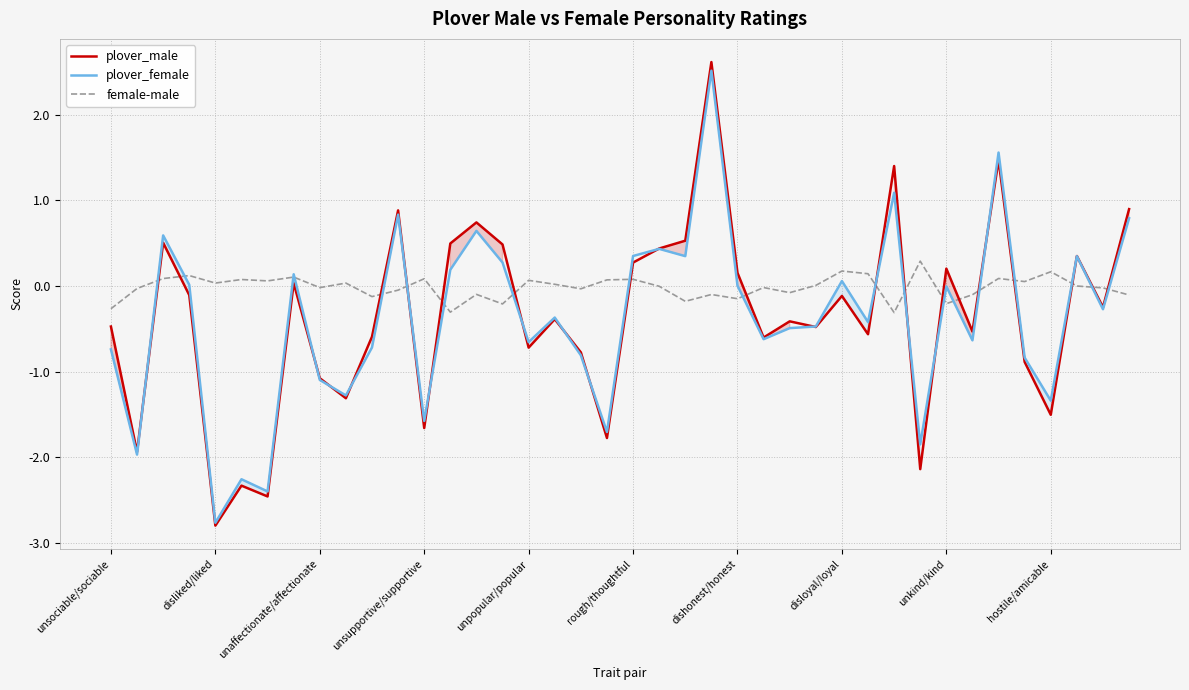

True or false: plover_male has a value of -0.7 at unpopular/popular.

True